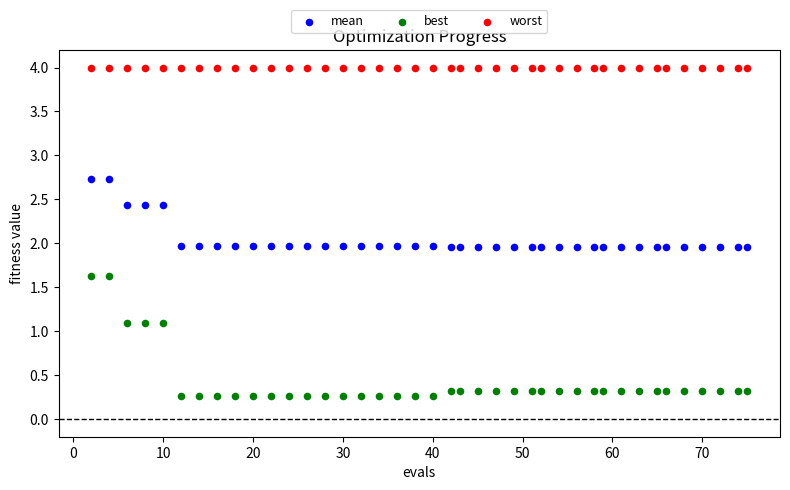

Which series reaches the minimum Y coordinate?

best